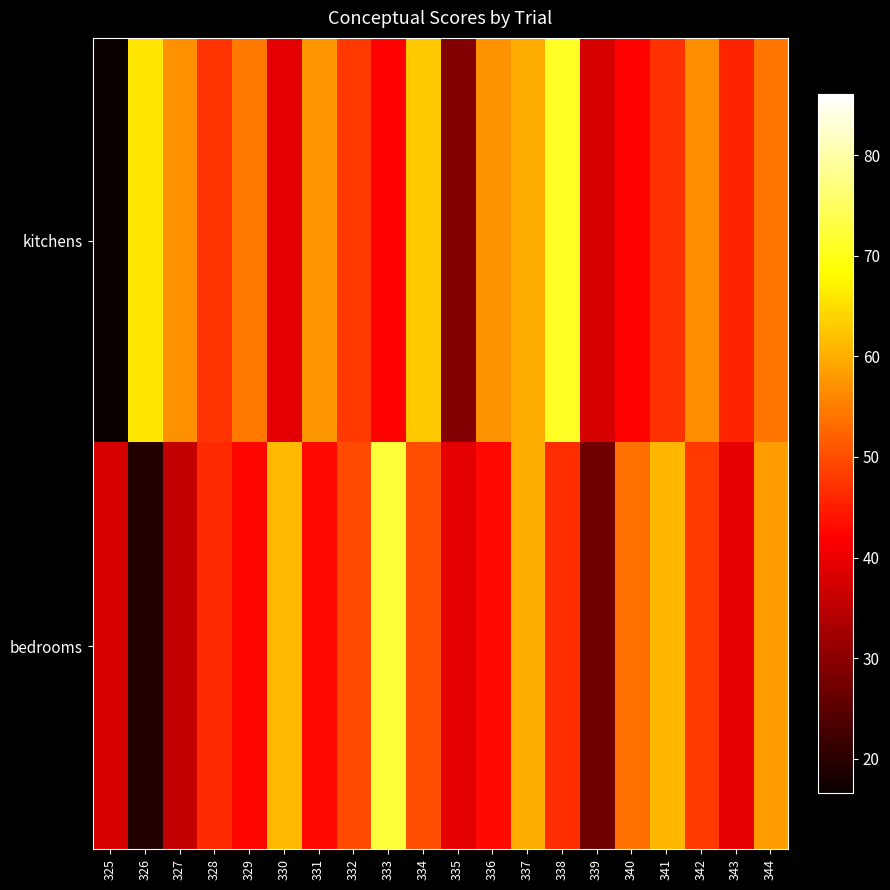

Which series has the largest total across all categories?

kitchens